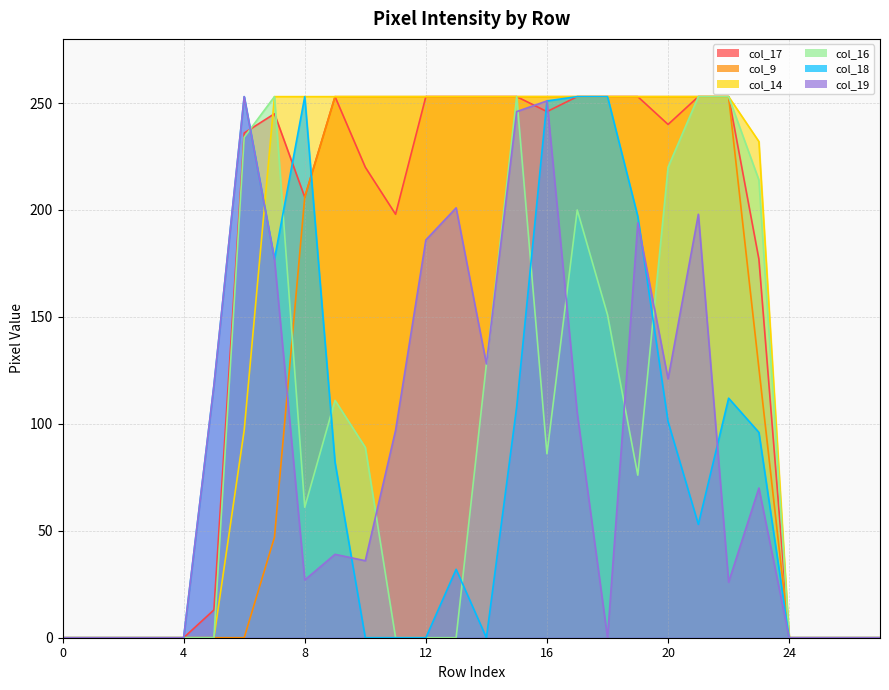

What is the difference between the col_18 values at 5 and 3?

118